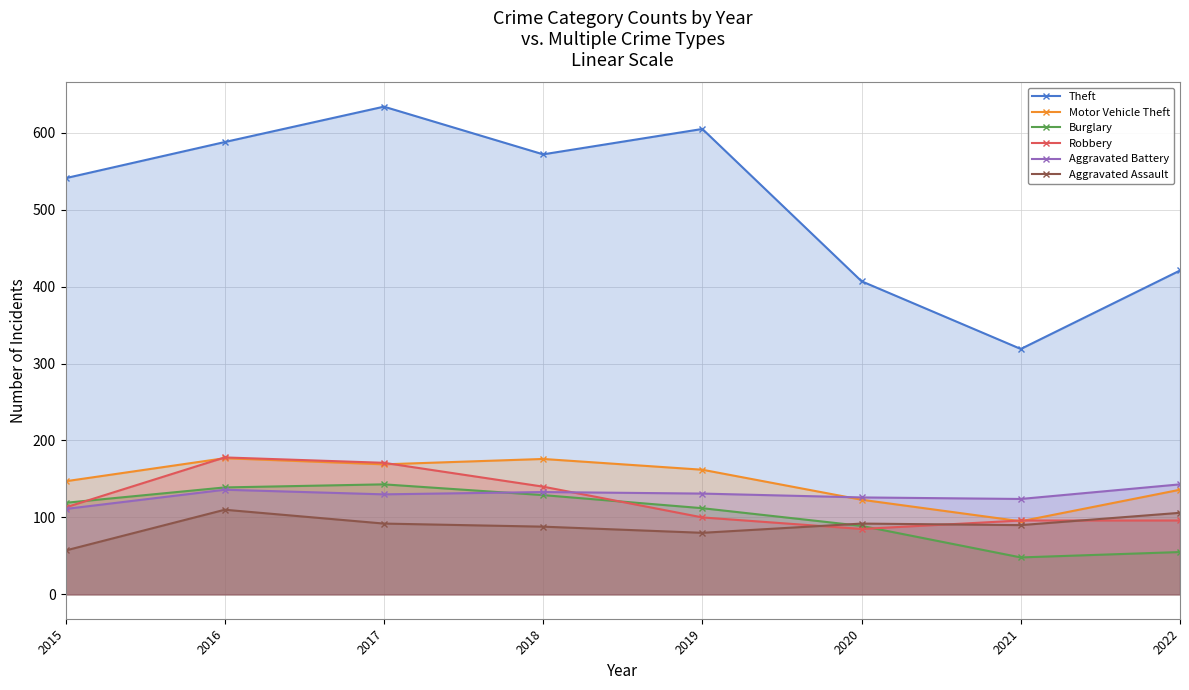

Between which two adjacent categories do Robbery and Motor Vehicle Theft first intersect?

2015 and 2016